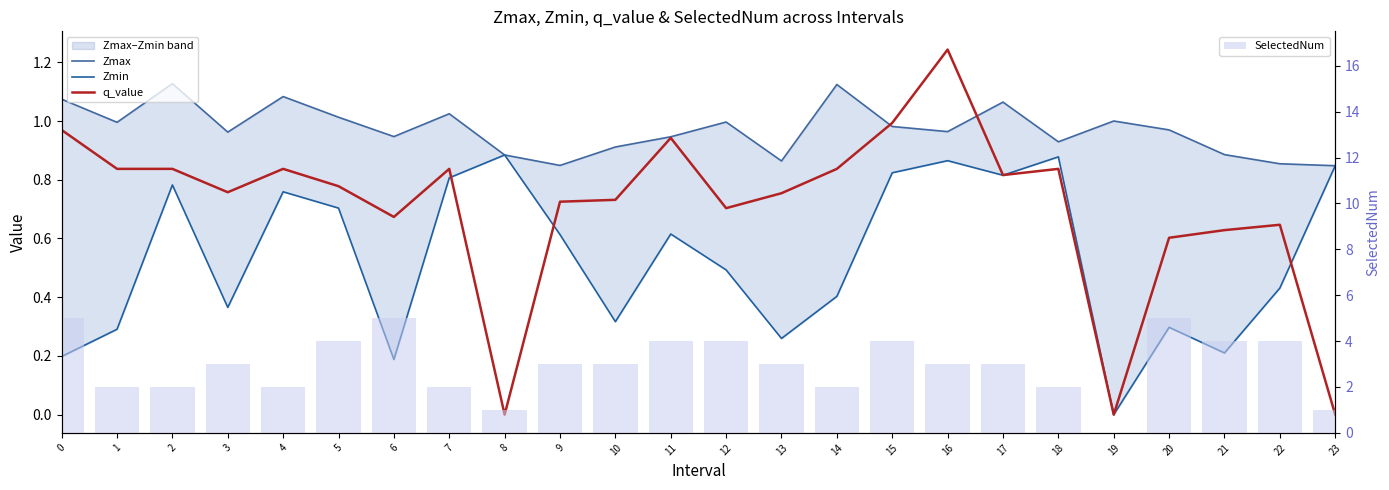

Is it true that q_value equals 0.7 at 19?

False